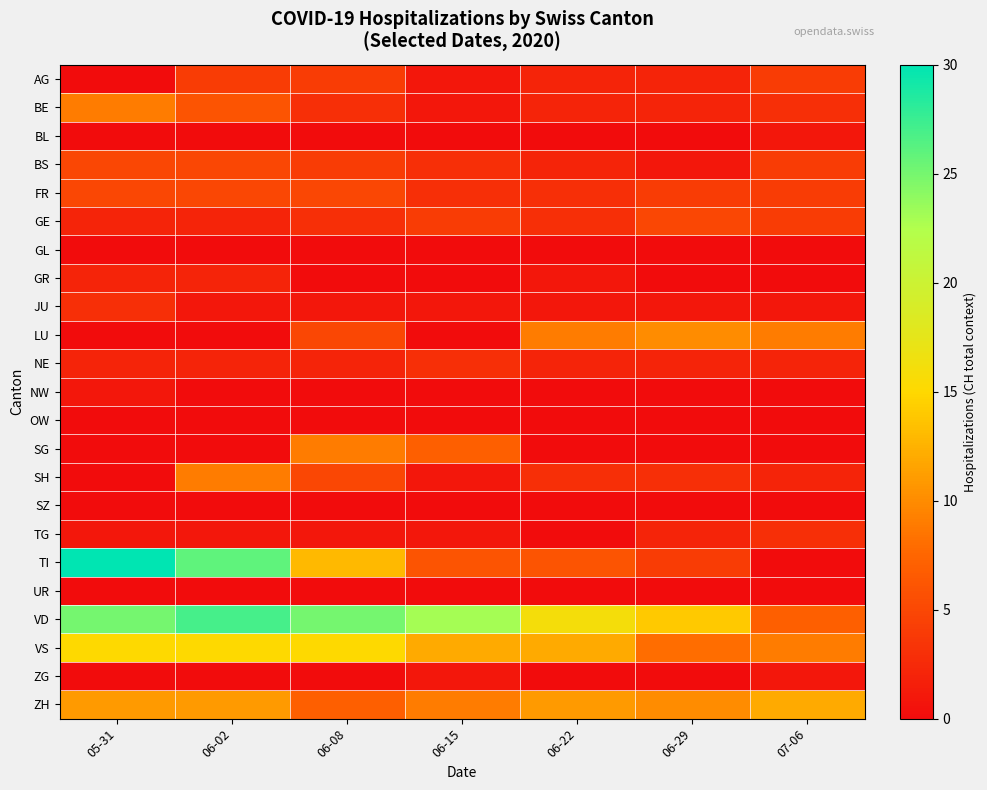

Which label corresponds to the smallest value in the chart?

05-31